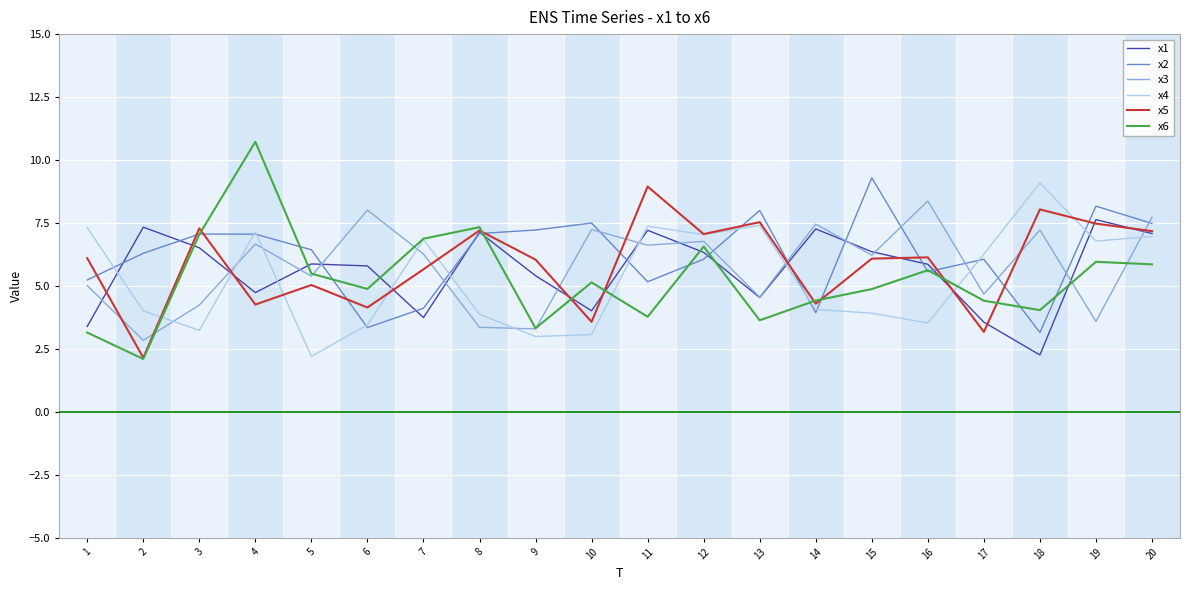

Rank the series at 18 from highest to lowest value.

x4, x5, x3, x6, x2, x1